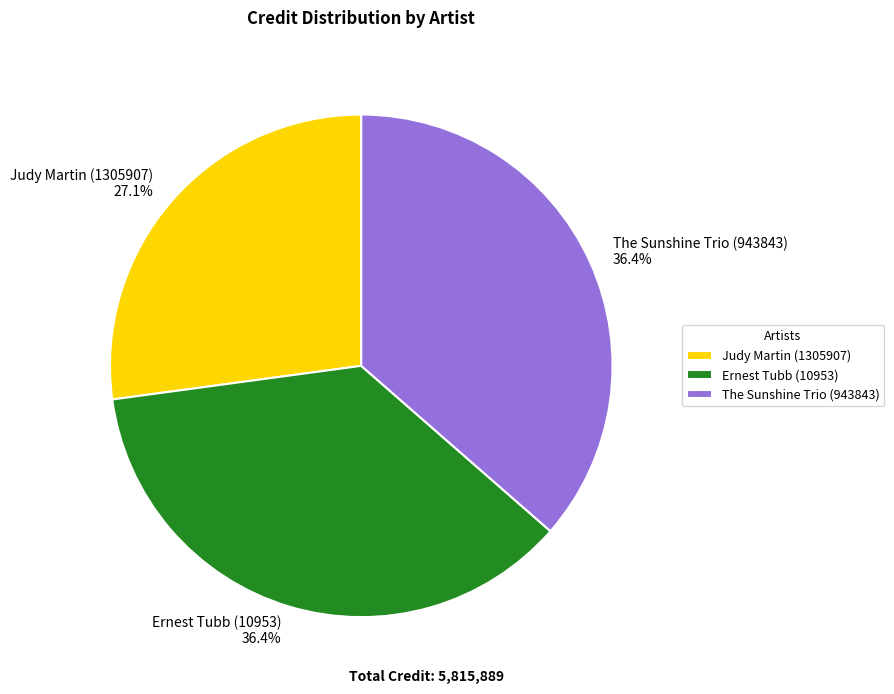

To the nearest percent, what is the combined percentage of Ernest Tubb (10953) and Judy Martin (1305907)?

64%